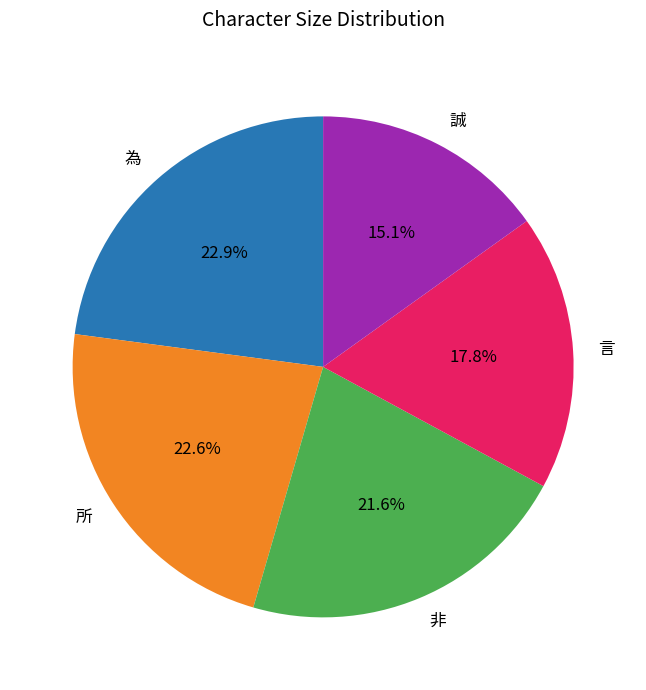

What percentage is the 所 slice, to the nearest percent?

23%